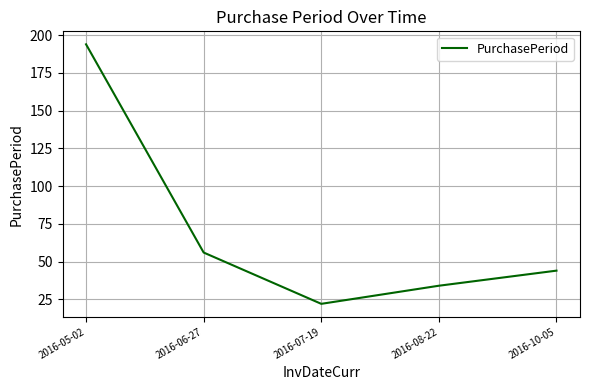

Is it true that the value at 2016-10-05 is 64?

False